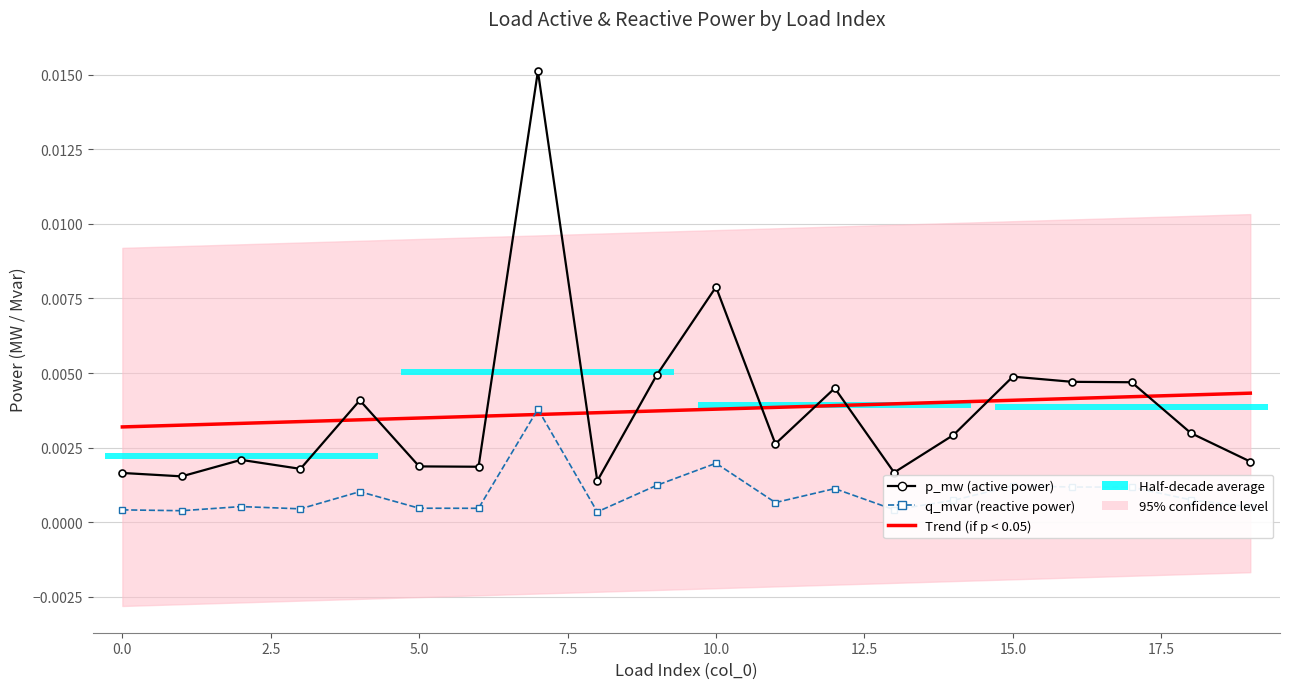

What position from the right is 19?

1